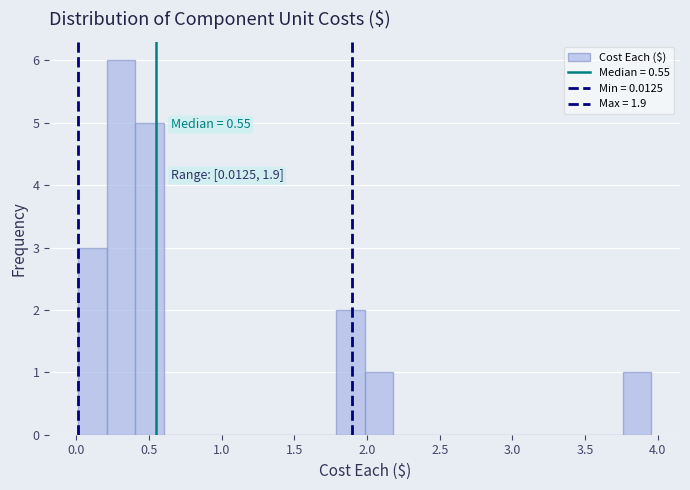

Read against the x-axis, roughly where is the centre of the tallest bar?

0.30